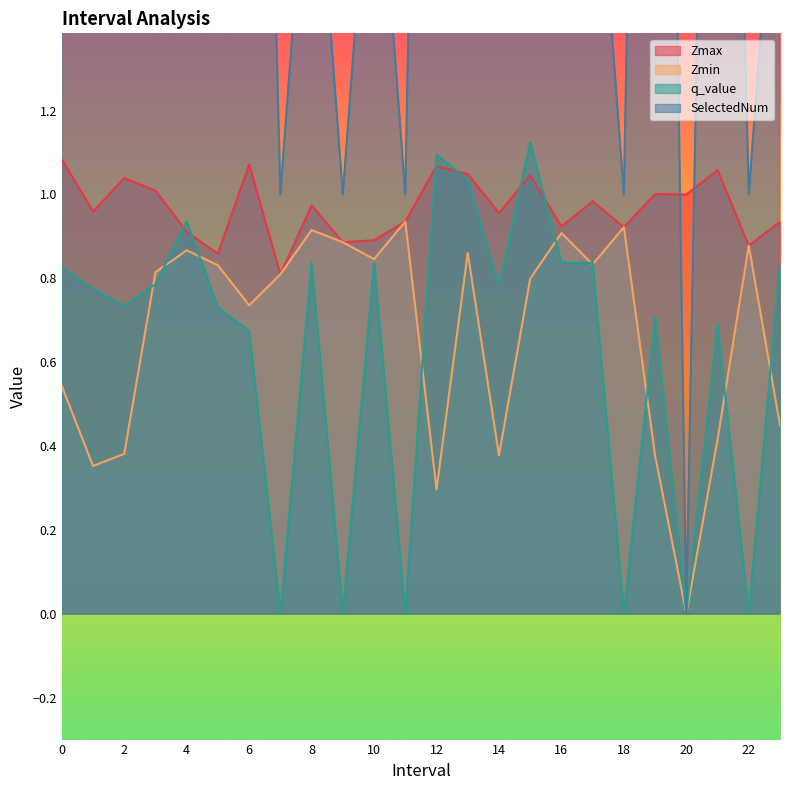

What is the highest value of the Zmin series?

0.9